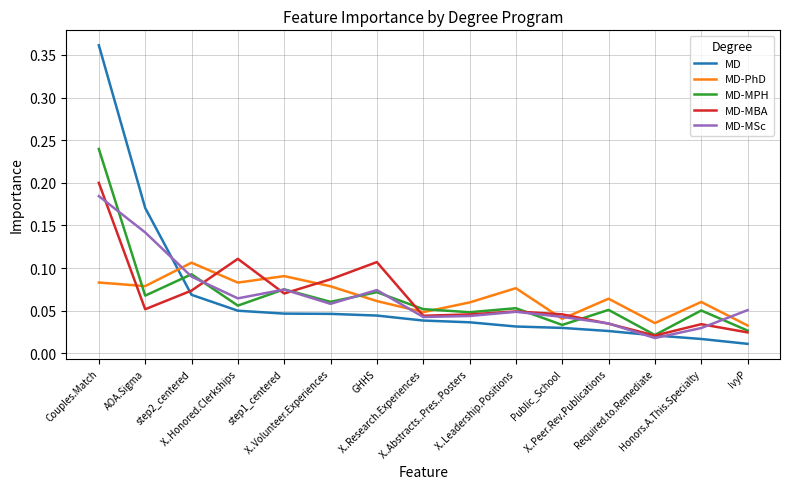

At which category does MD-MPH reach its first local valley?

AOA.Sigma